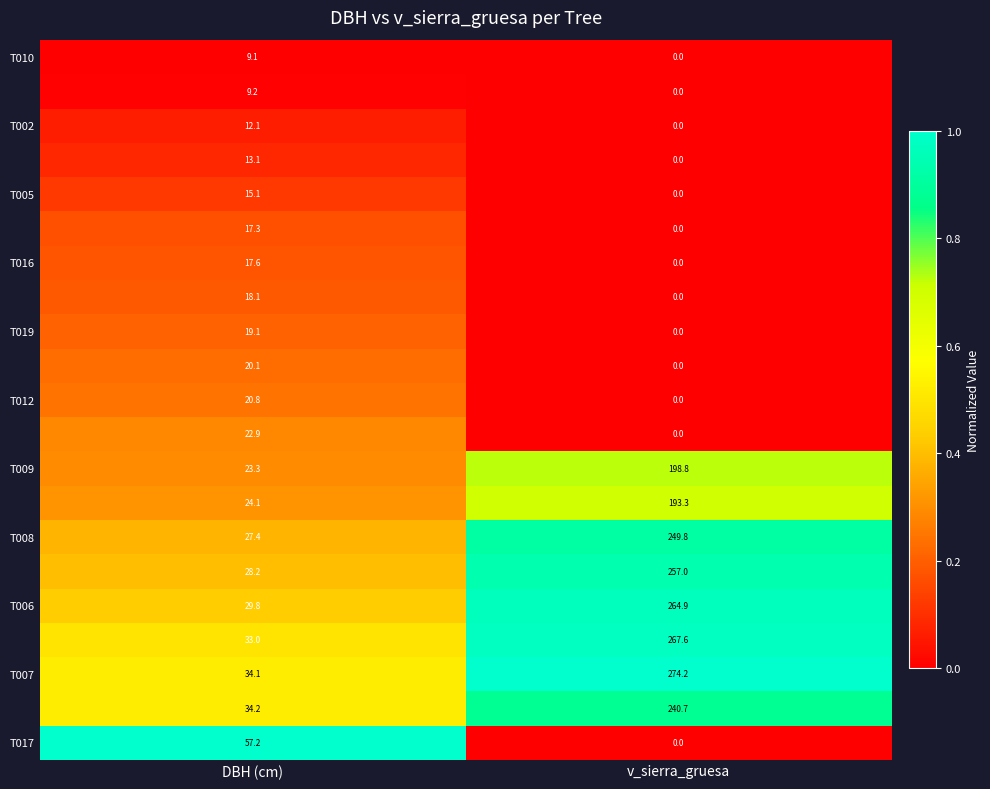

How many distinct data groups are displayed?

21